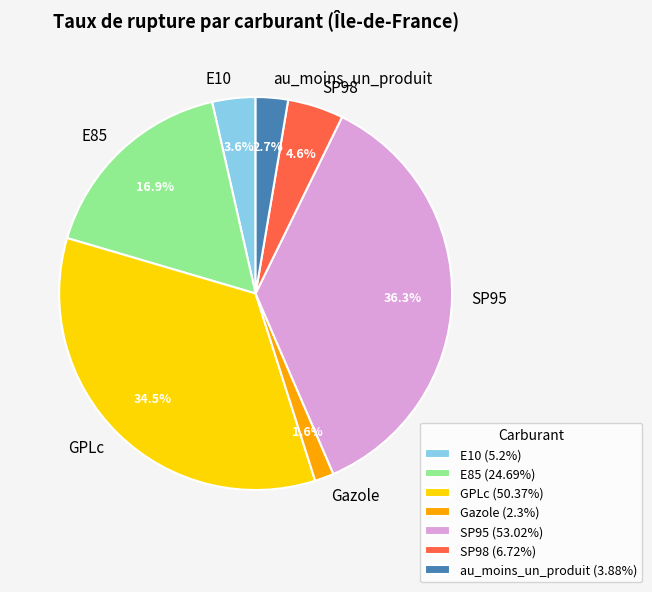

What is the ratio of the value at E85 to the value at GPLc?

0.5